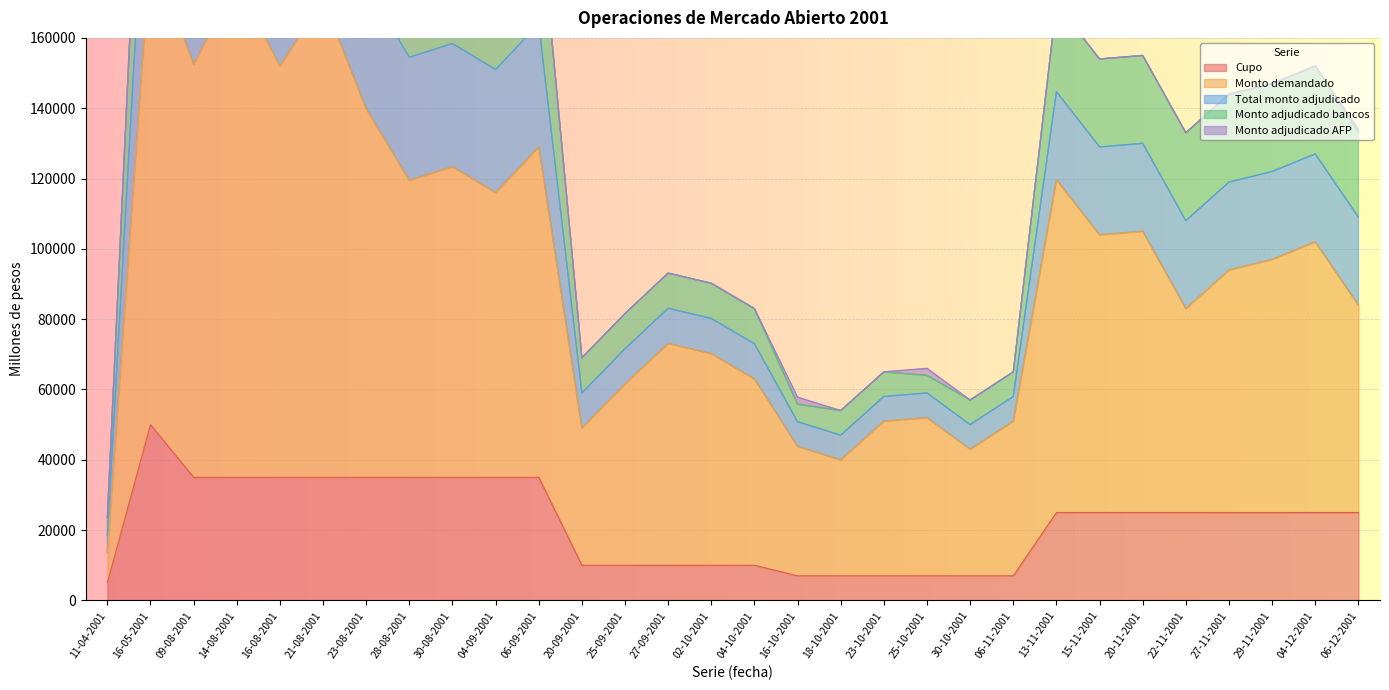

The Monto adjudicado AFP series shows 0 at 22-11-2001. True or false?

True